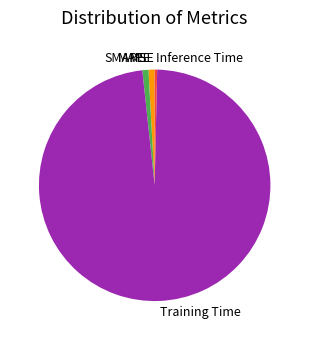

Which category accounts for the majority?

Training Time